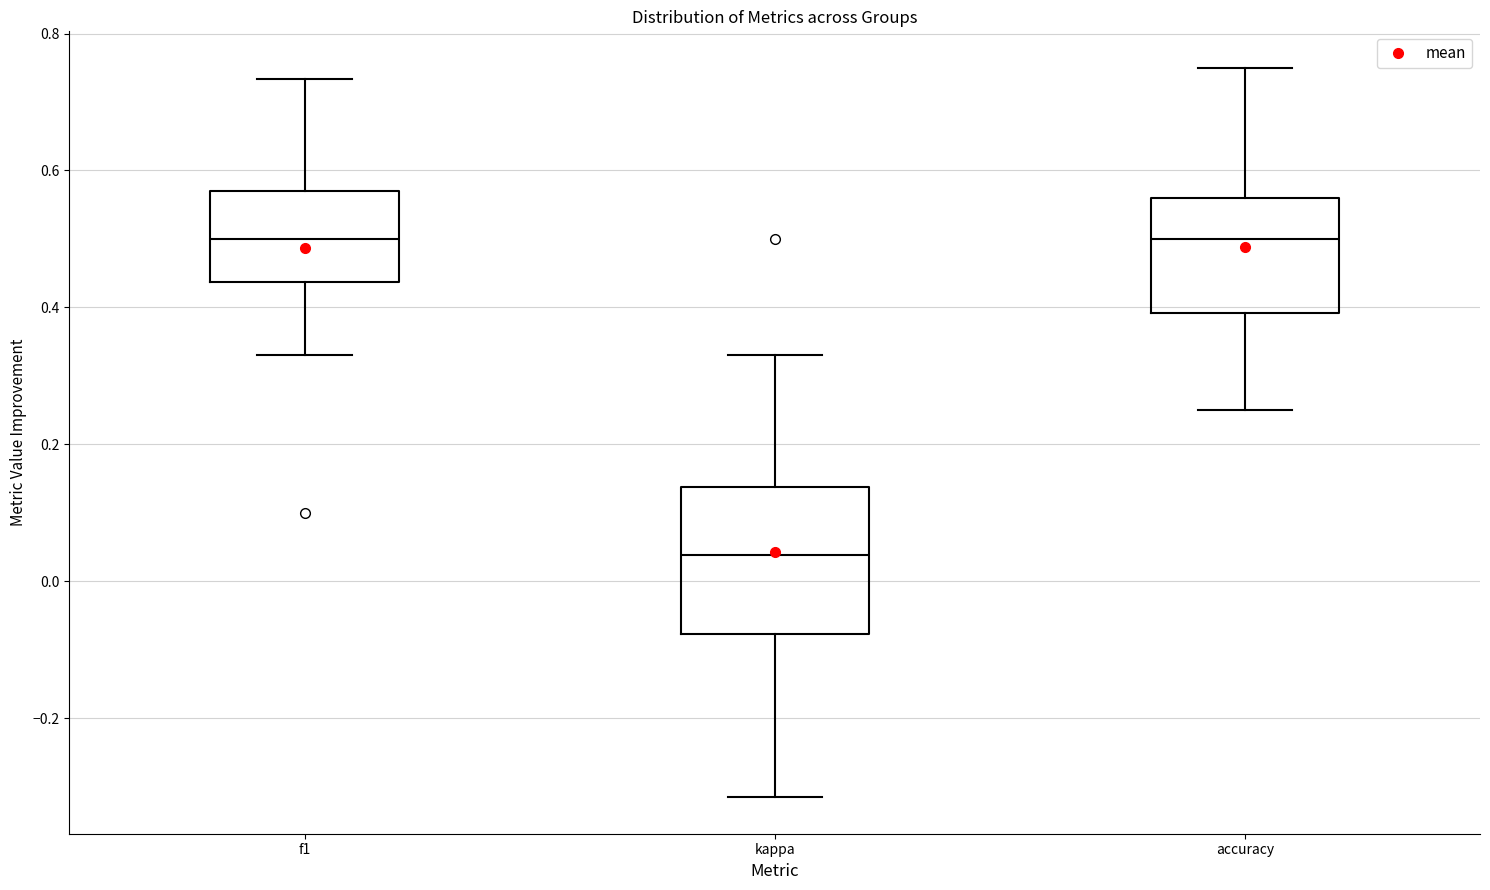

Comparing the boxes themselves (not the whiskers), which one is the tallest?

kappa